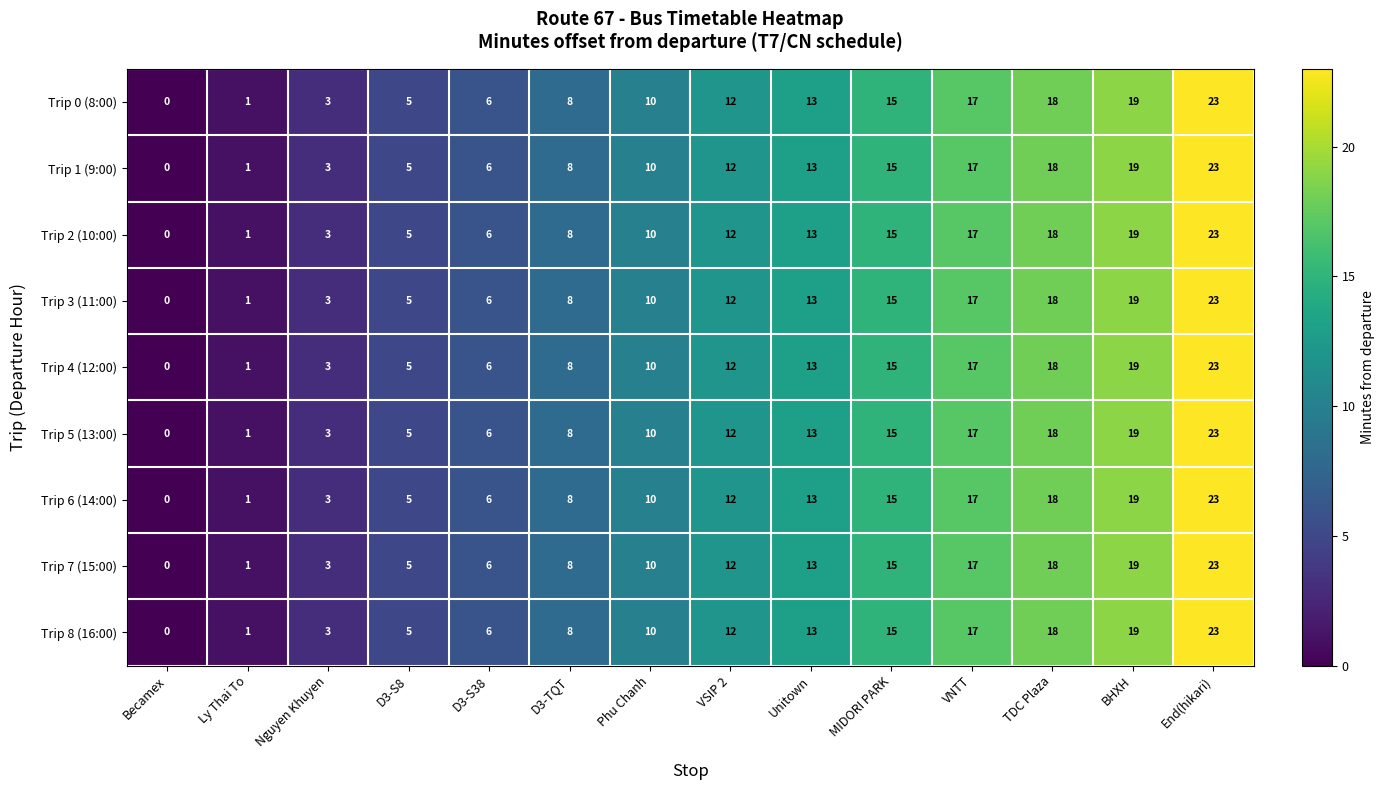

What is the highest value of the Trip 6 (14:00) series?

23